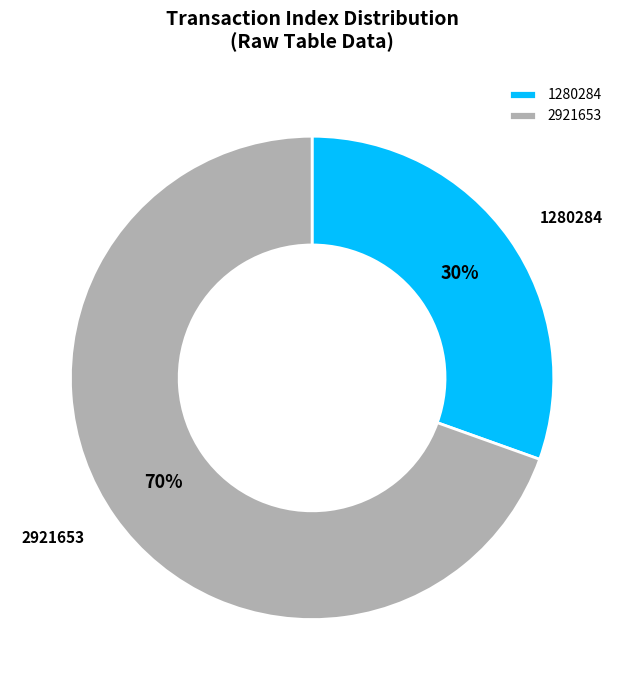

Between 2921653 and 1280284, which is larger?

2921653